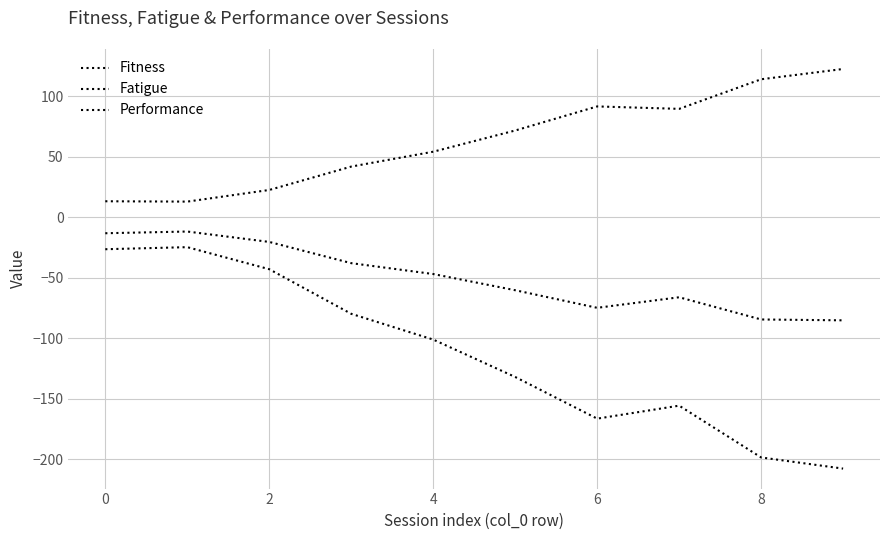

At how many categories does at least one series exceed 22?

8